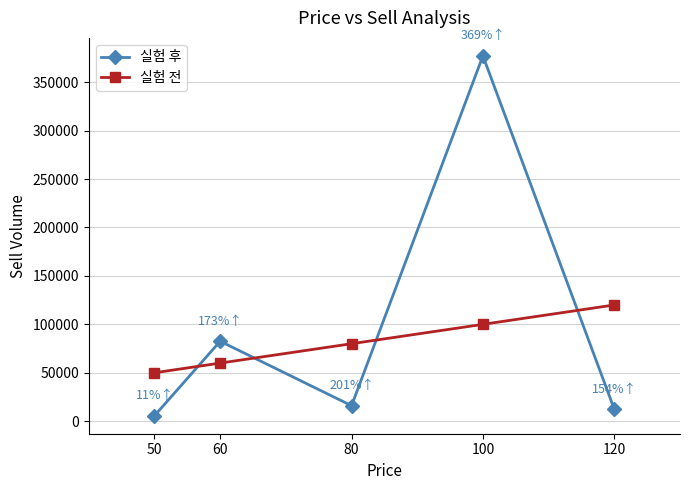

What is the difference between the maximum and minimum values in the 실험 전 series?

70000